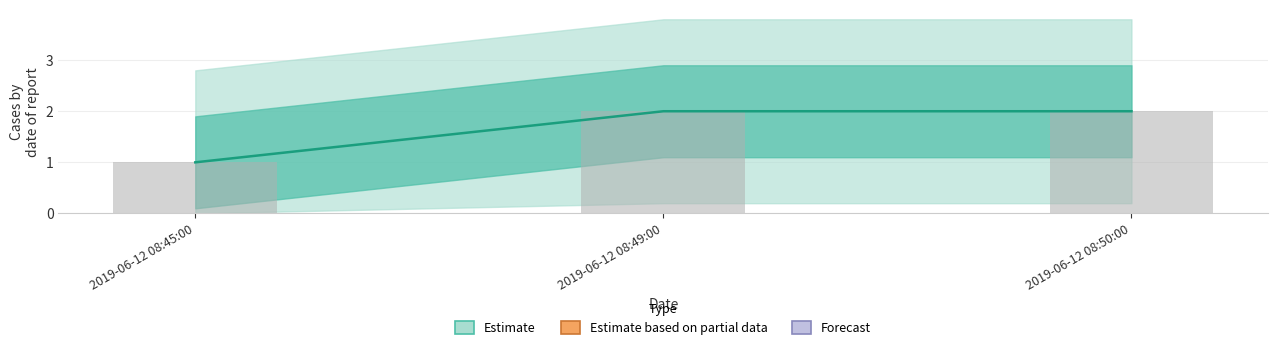

What is the minimum value shown in the chart?

1